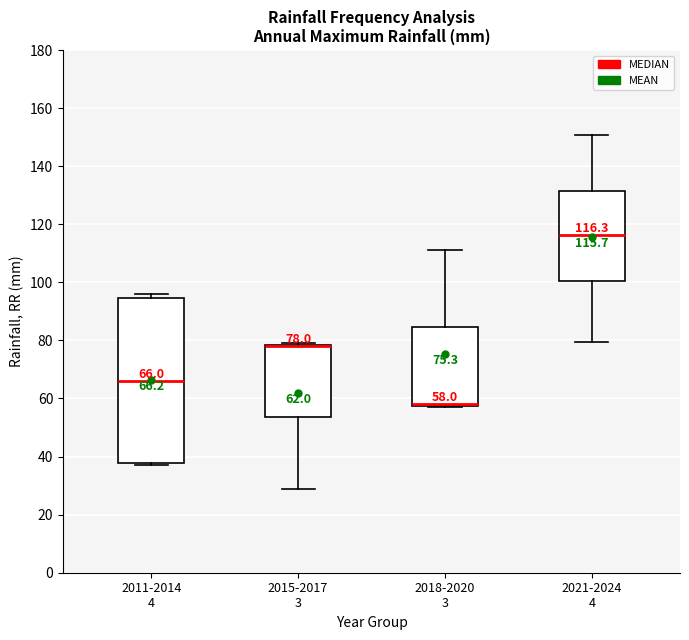

Comparing the boxes themselves (not the whiskers), which one is the tallest?

2011-2014 4